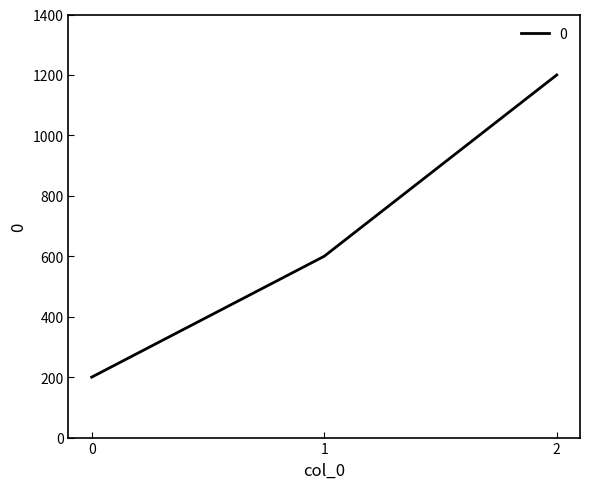

List the labels in order of value, smallest first.

0, 1, 2